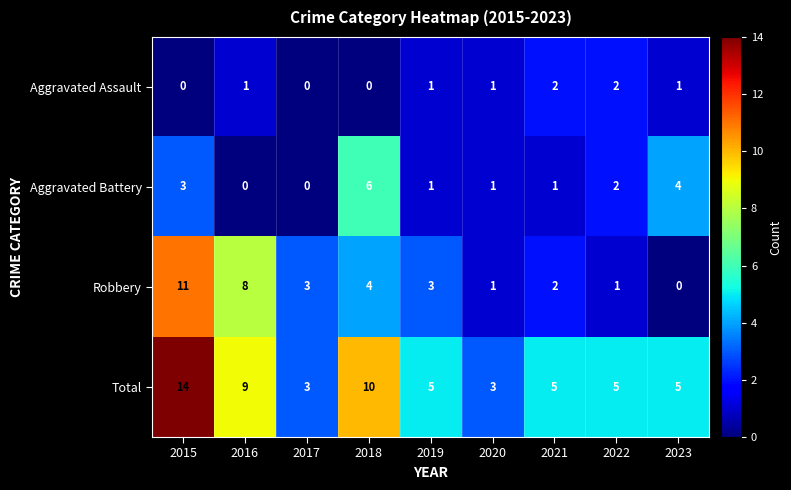

At 2023, list the series in order from smallest to largest.

Robbery, Aggravated Assault, Aggravated Battery, Total